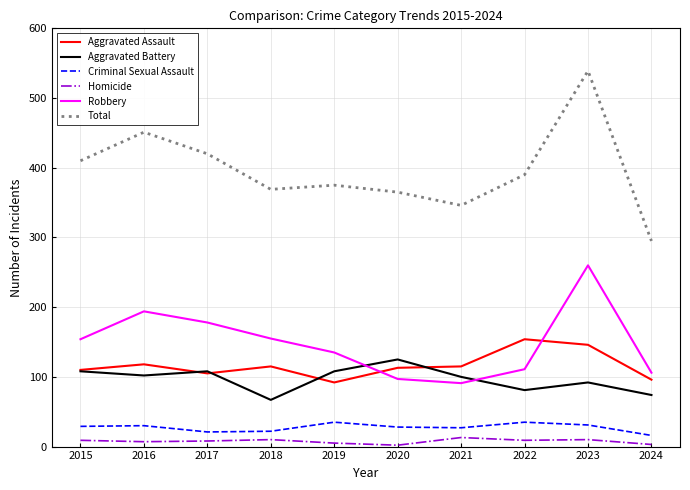

True or false: Robbery has a value of 111 at 2022.

True